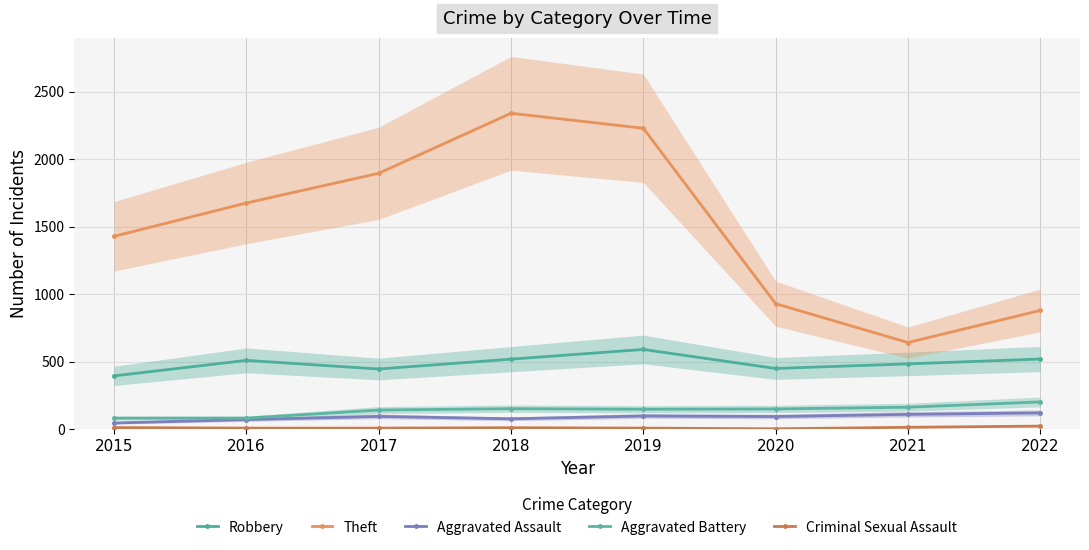

Which category has the highest value in the Aggravated Assault series?

2022